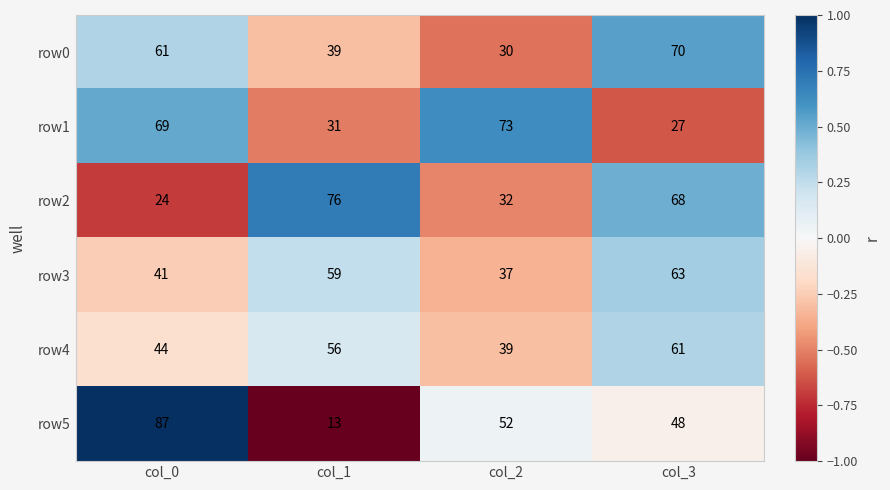

Count the row0 values in the range 39 to 70.

3